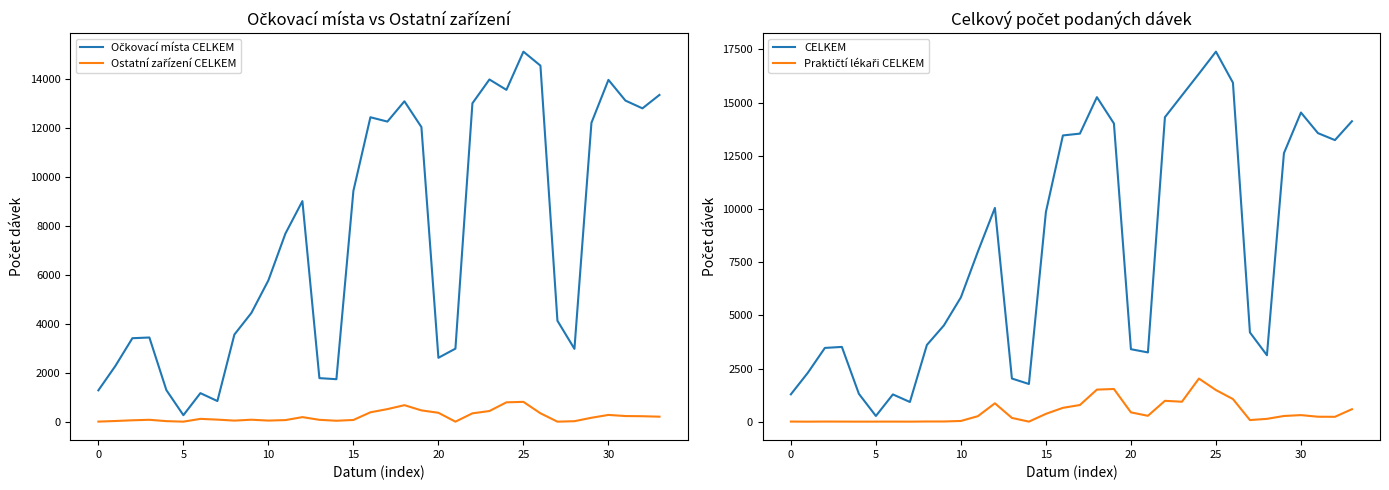

The value of CELKEM at 10 is 1314. True or false?

False